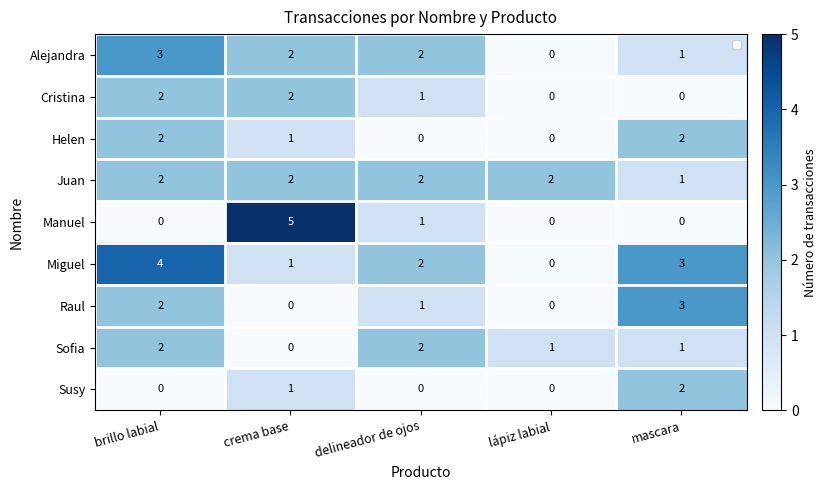

Where is Juan nearest to the value 1?

mascara